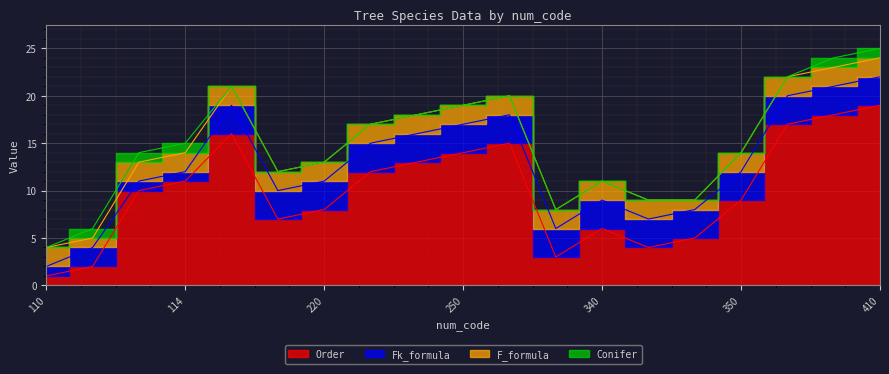

What is the difference between the Conifer values at 340 and 130?

1